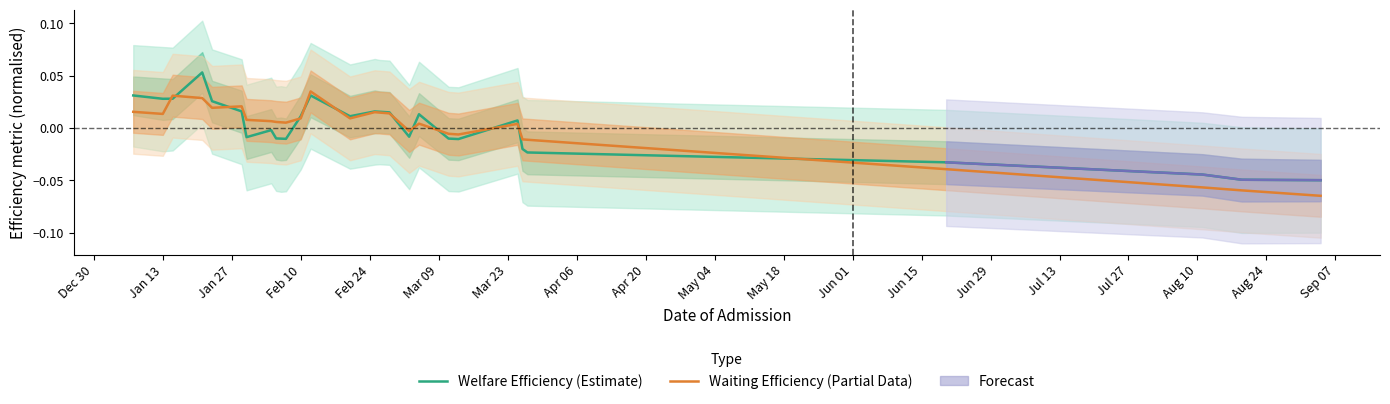

What is the difference between the maximum and minimum values in the Waiting Efficiency (Partial Data) series?

0.1